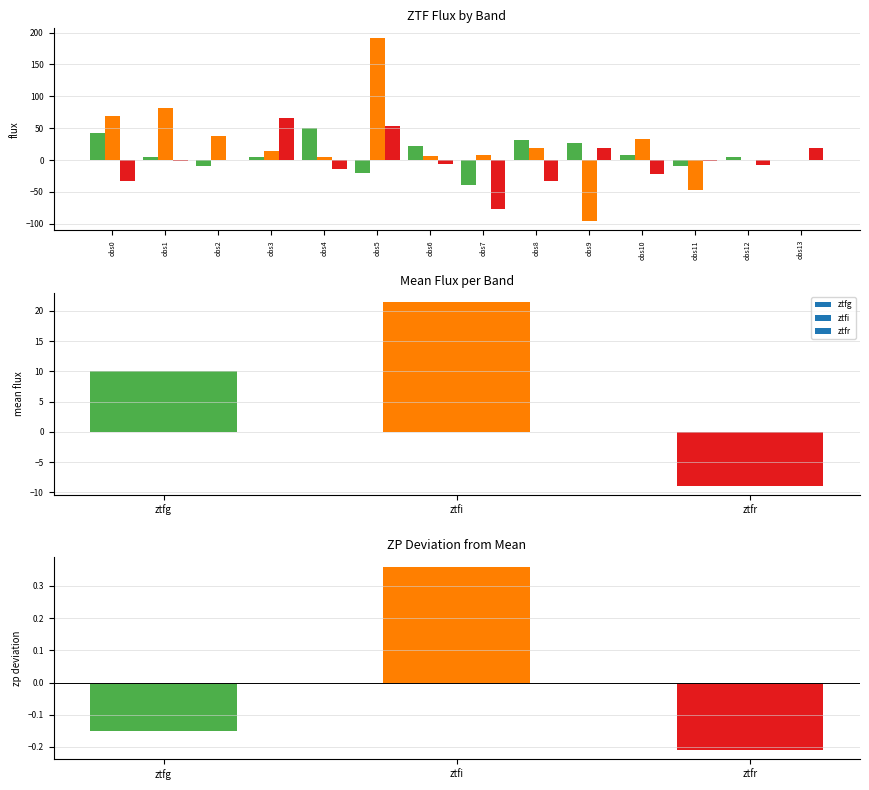

What is the difference between the highest and lowest values at obs1?

82.9